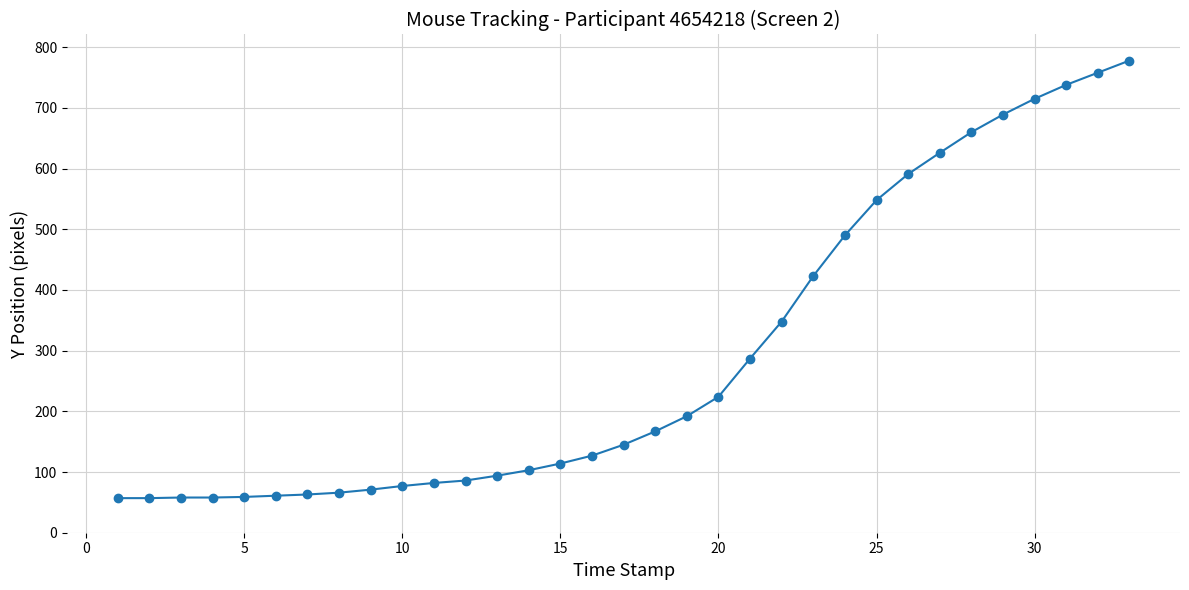

What is the minimum value shown in the chart?

57